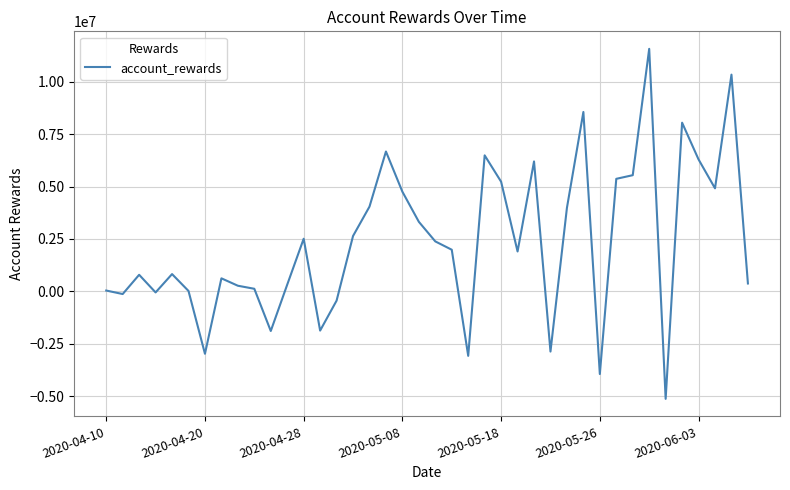

What is the difference between the maximum and minimum values?

16691197.0